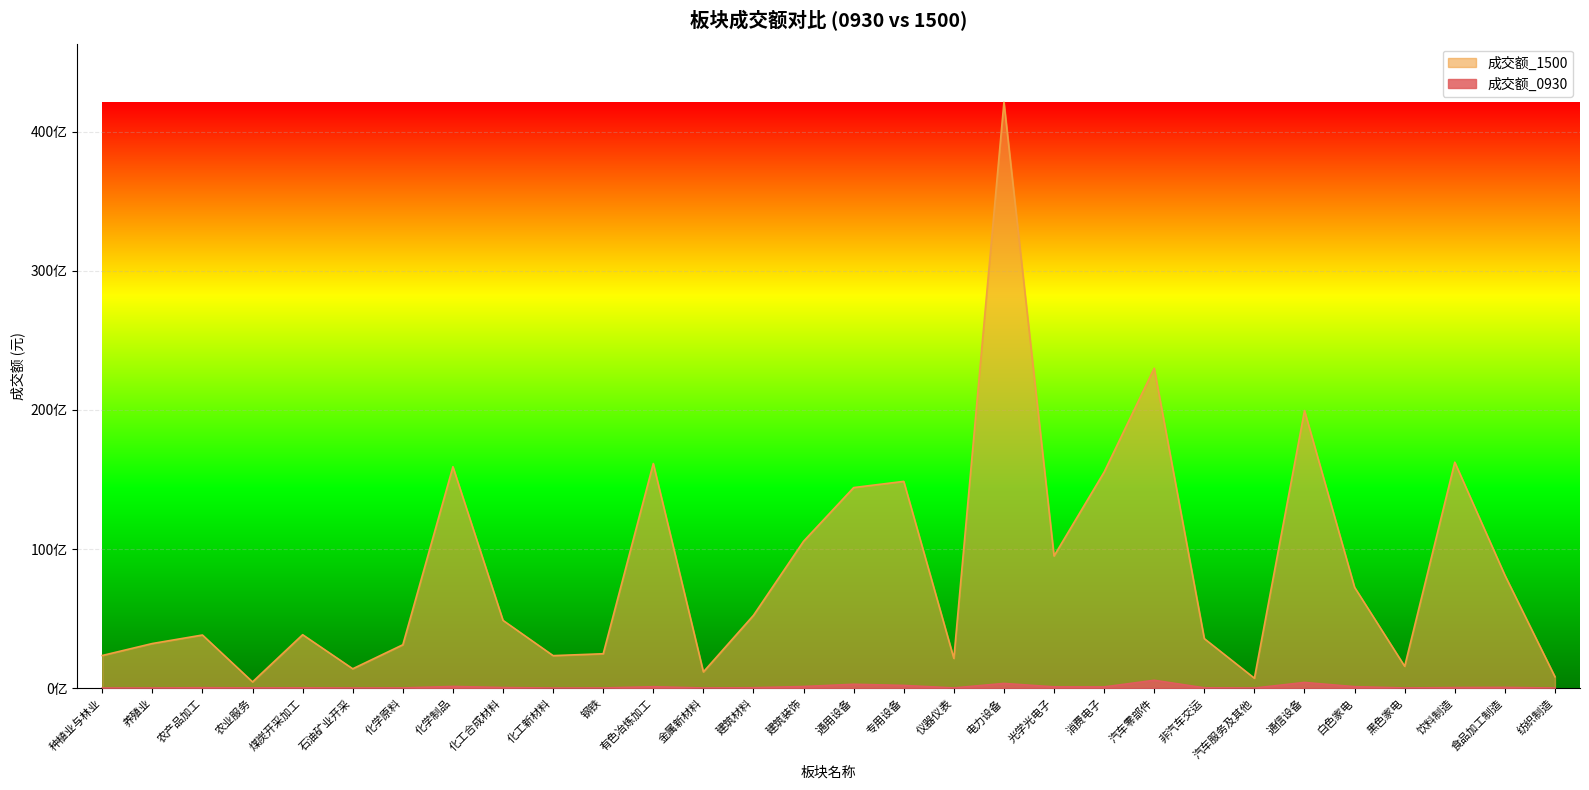

True or false: 成交额_1500 has a value of 3731040047 at 化工新材料.

False